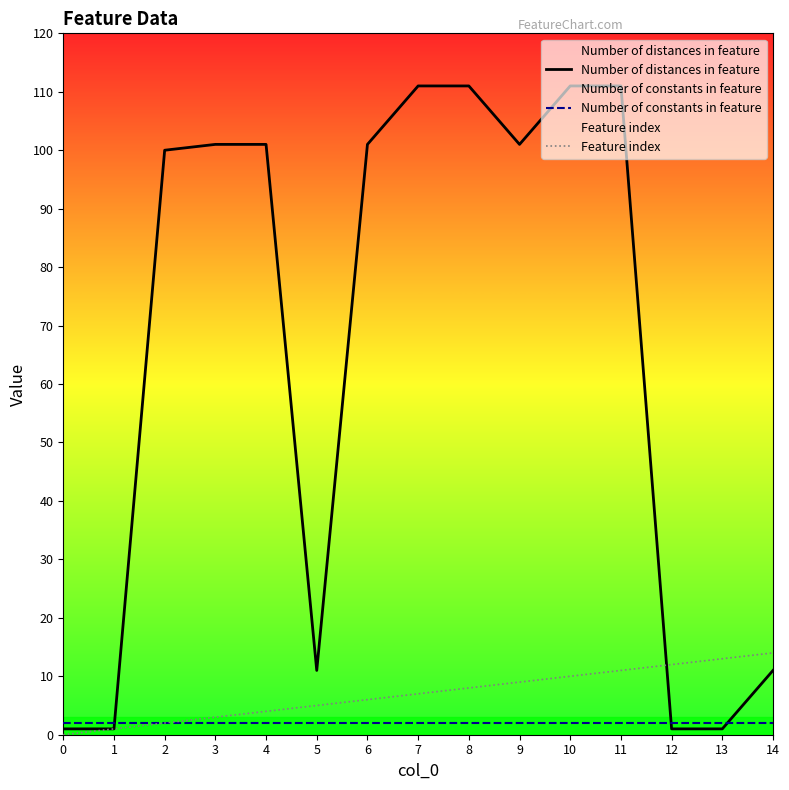

True or false: Feature index and Number of distances in feature cross at least once.

True